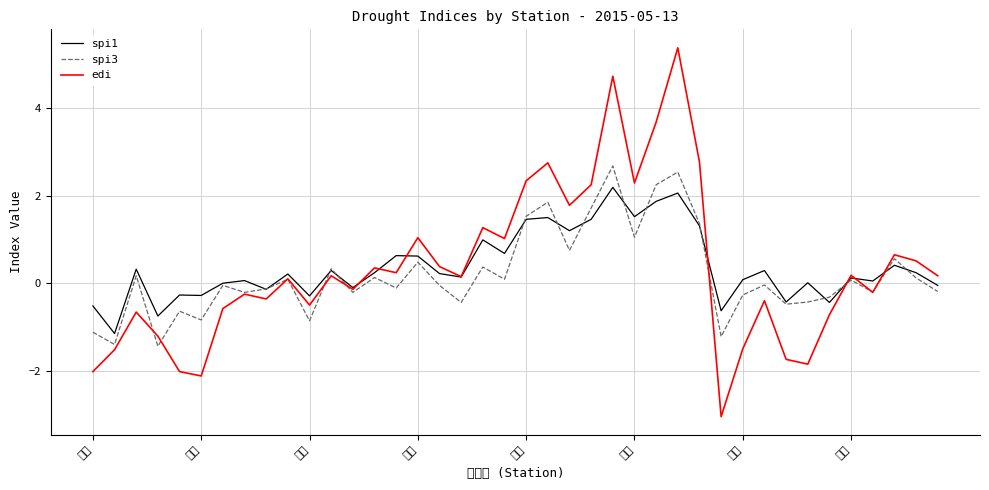

How many times do spi3 and edi cross each other?

9